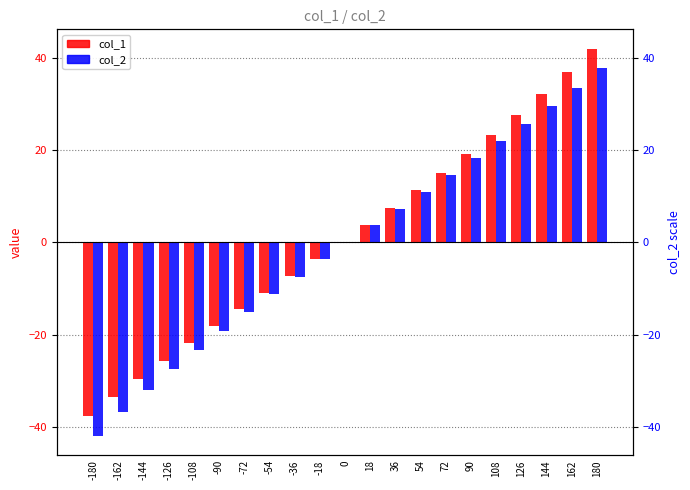

Where is col_1 nearest to the value 2?

18